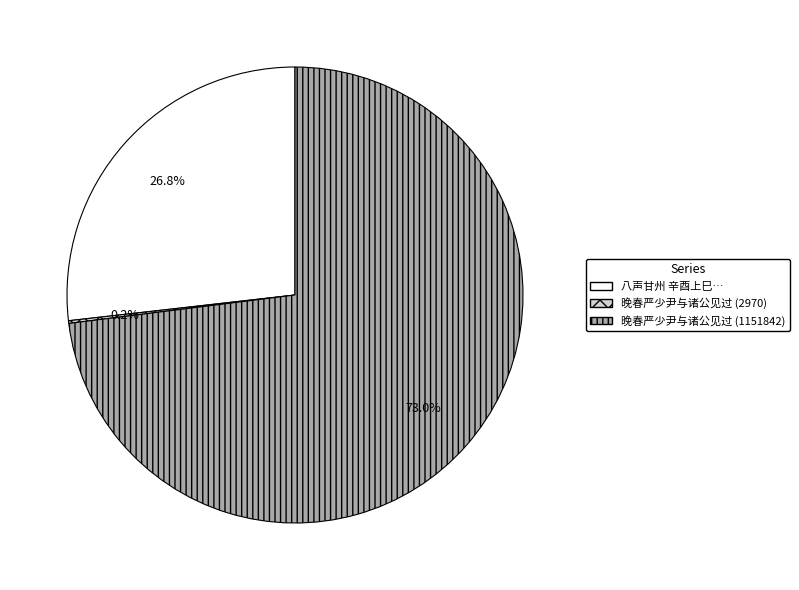

Does any single category account for the majority?

Yes